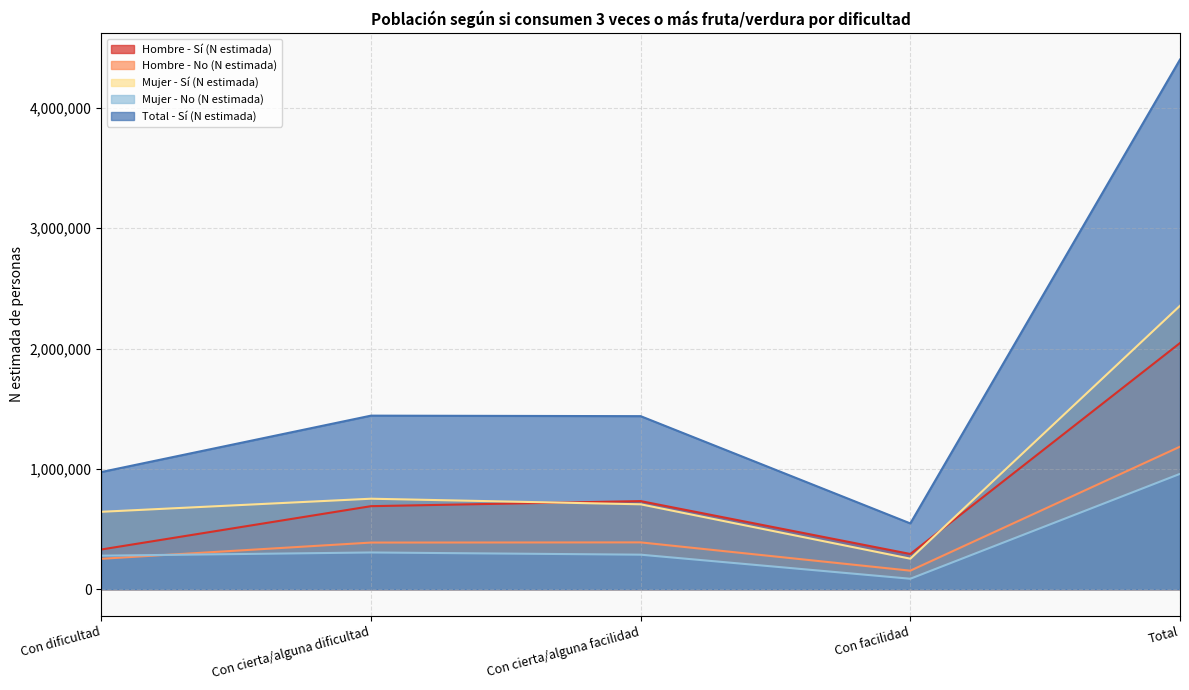

Read the Total - Sí (N estimada) value at Con cierta/alguna facilidad, to the nearest 50.

1438000